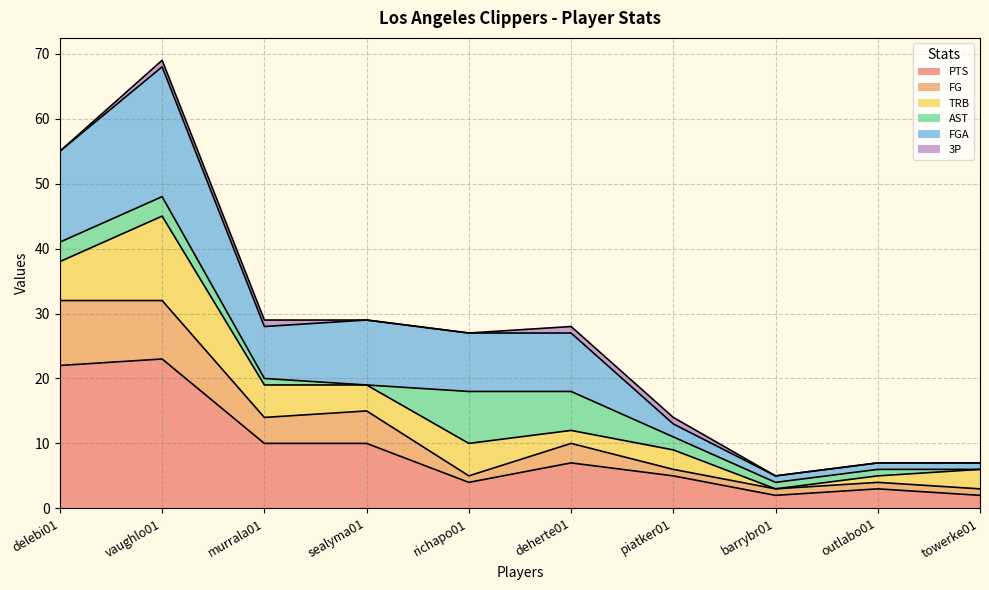

What is the maximum value for PTS?

23